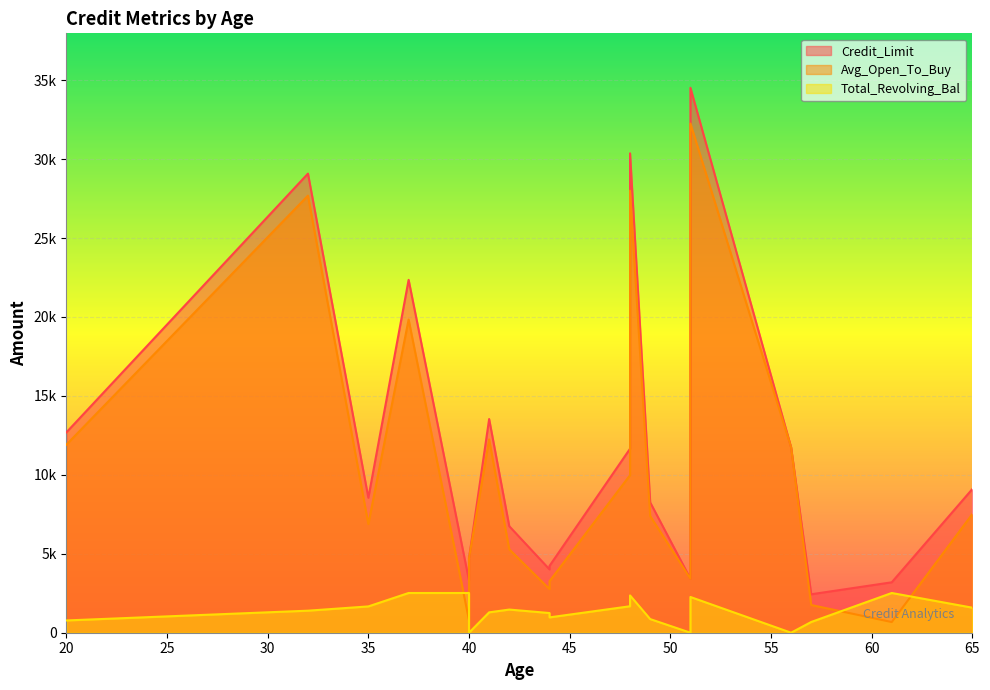

Which series has the largest total across all categories?

Credit_Limit